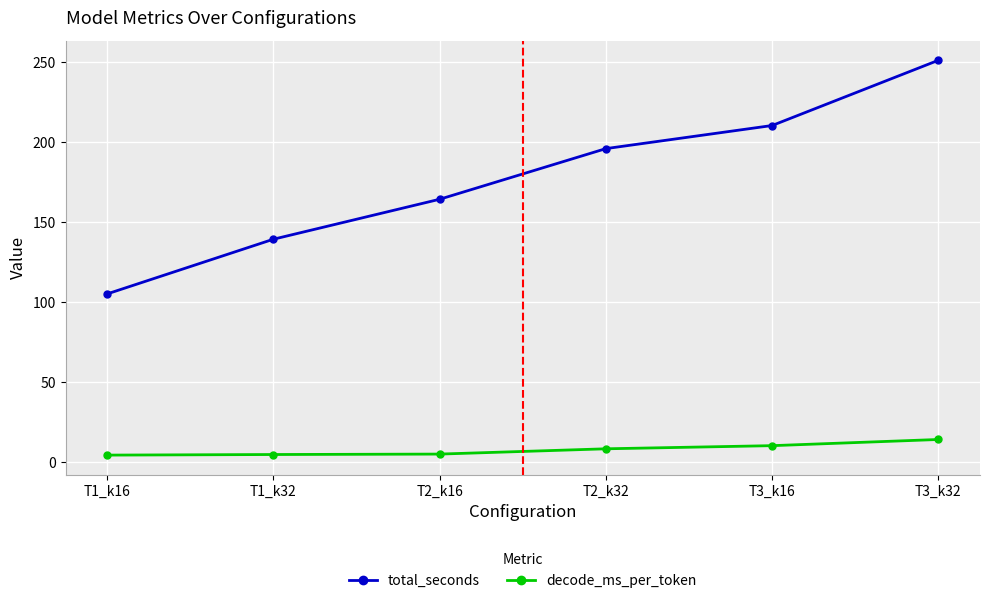

How many data points in decode_ms_per_token are less than 8?

3